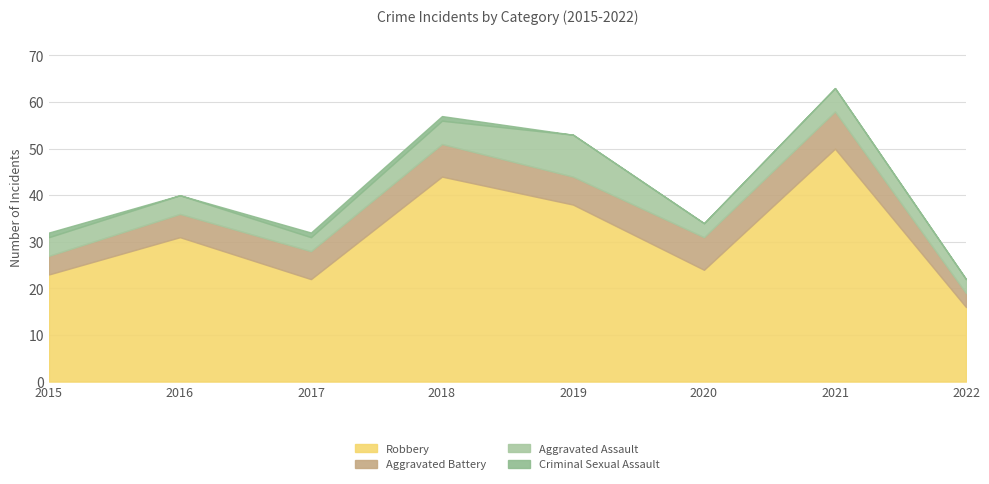

True or false: Criminal Sexual Assault and Robbery intersect in this chart.

False